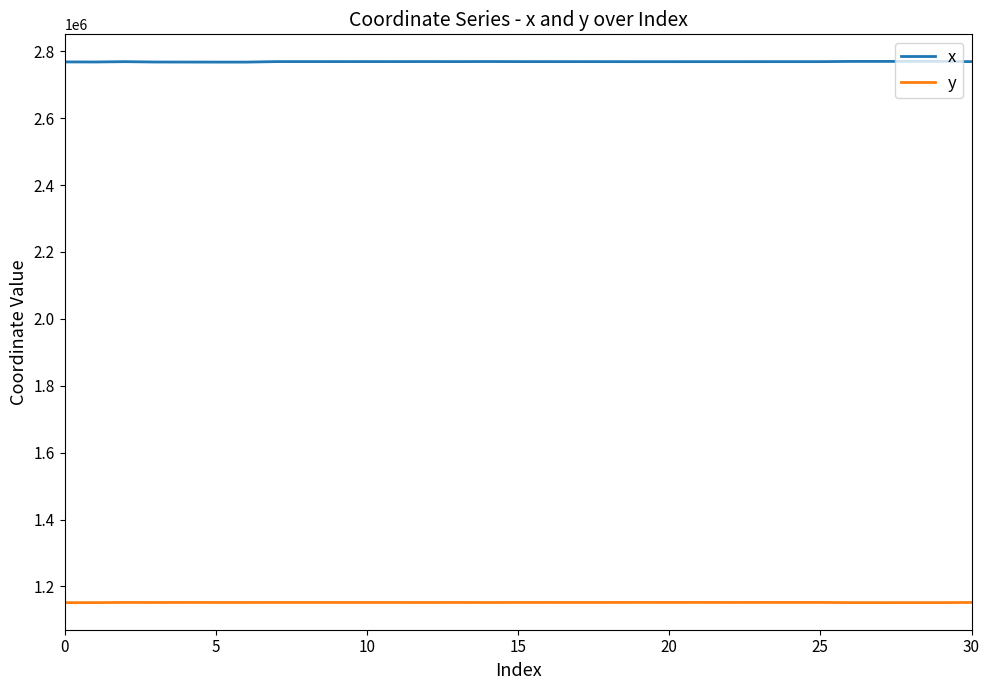

True or false: x and y cross at least once.

False